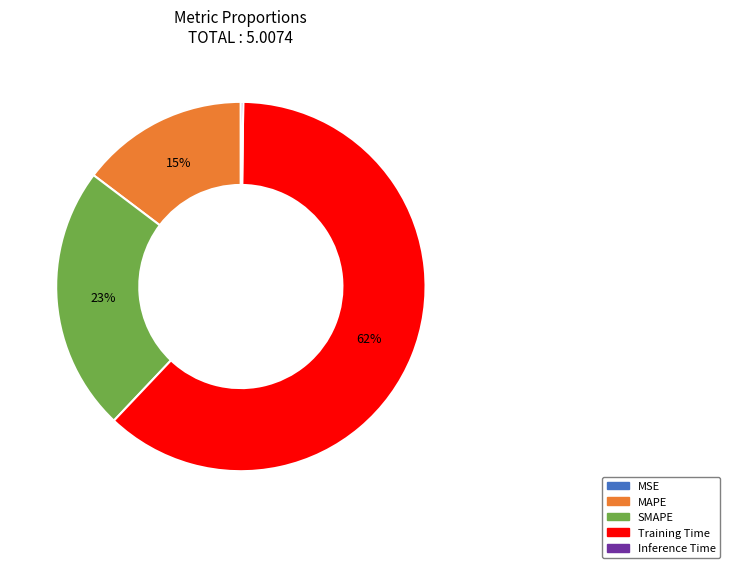

To the nearest percent, what percentage of the pie is Training Time?

62%